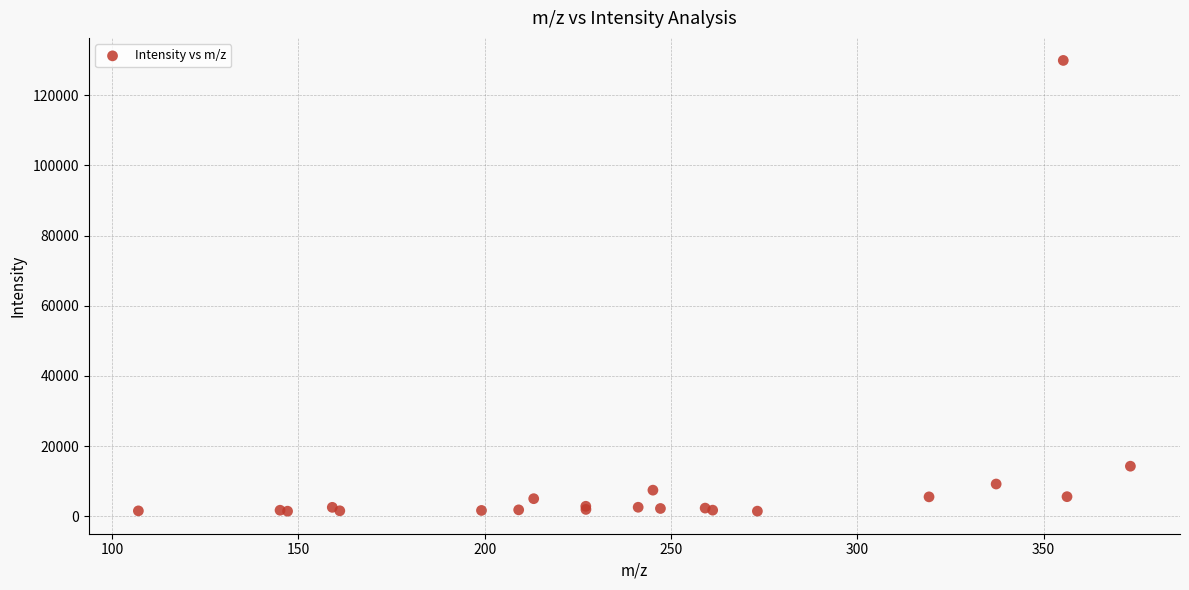

What Y value in the scatter plot is closest to 65692?

14257.0